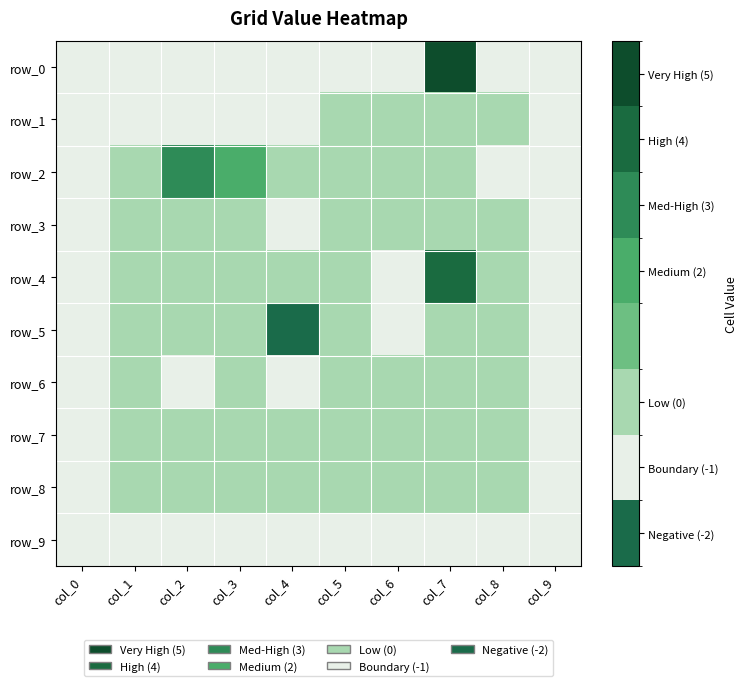

True or false: row_4 has a value of 0 at col_2.

True